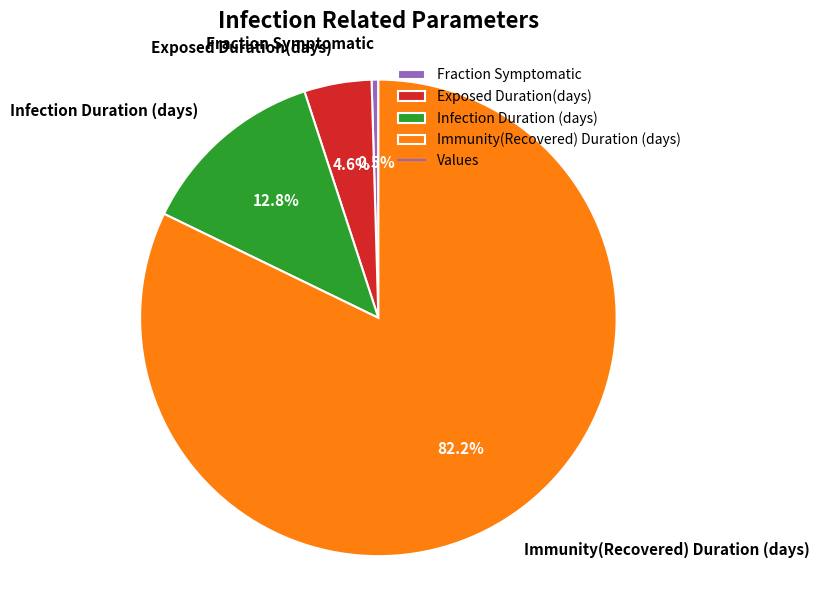

The Infection Duration (days) slice represents 13% of the pie. True or false?

True